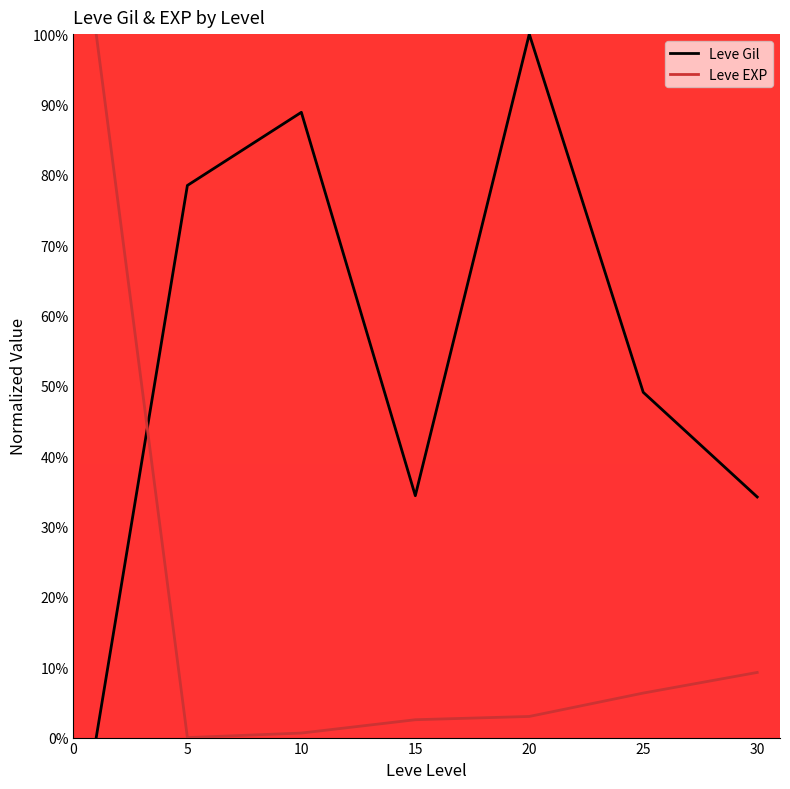

List the series in order of their overall mean, lowest first.

Leve EXP, Leve Gil